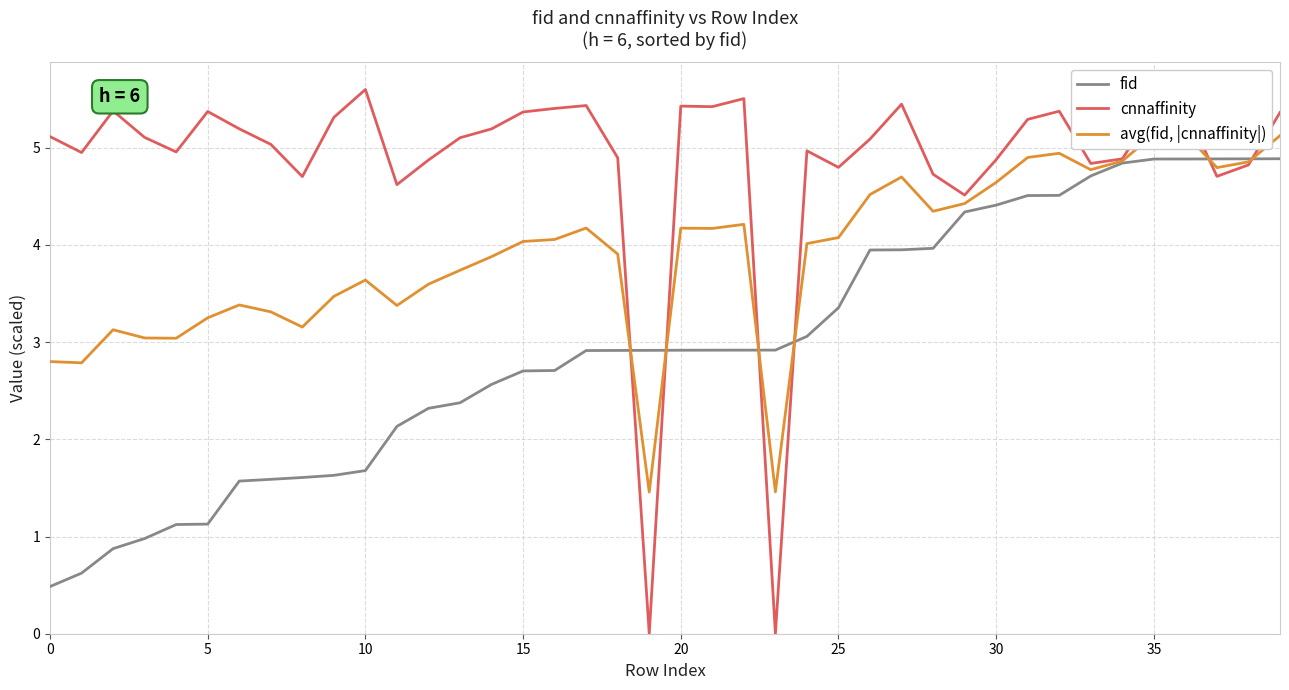

Which category has the lowest value across all series?

19